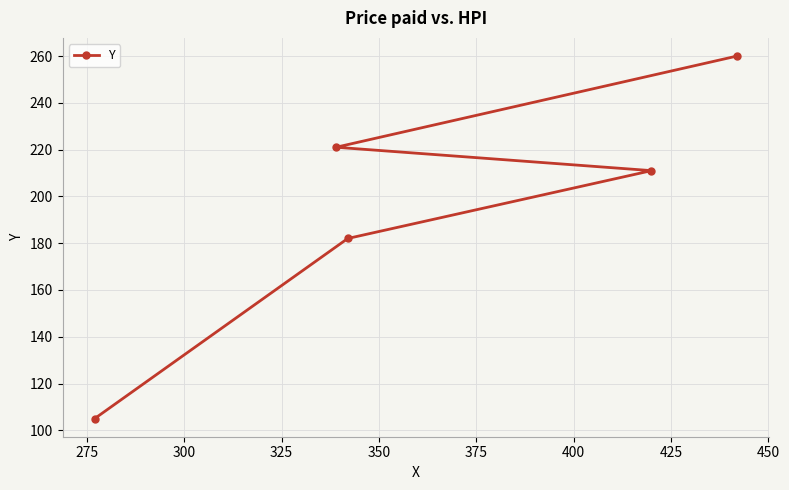

What is the value of the 2nd point from the left?

221